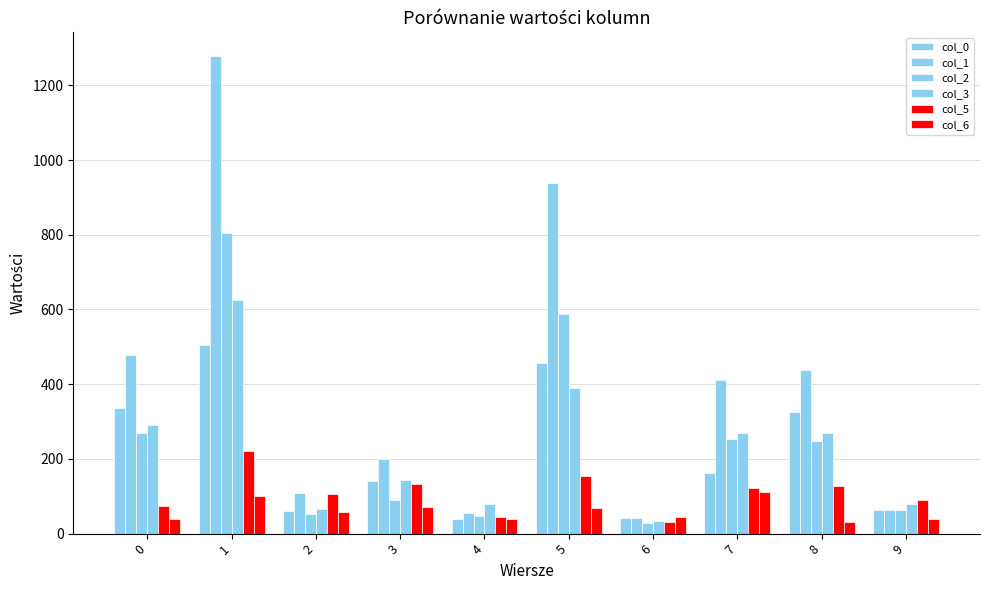

What is the average value of the col_1 series?

401